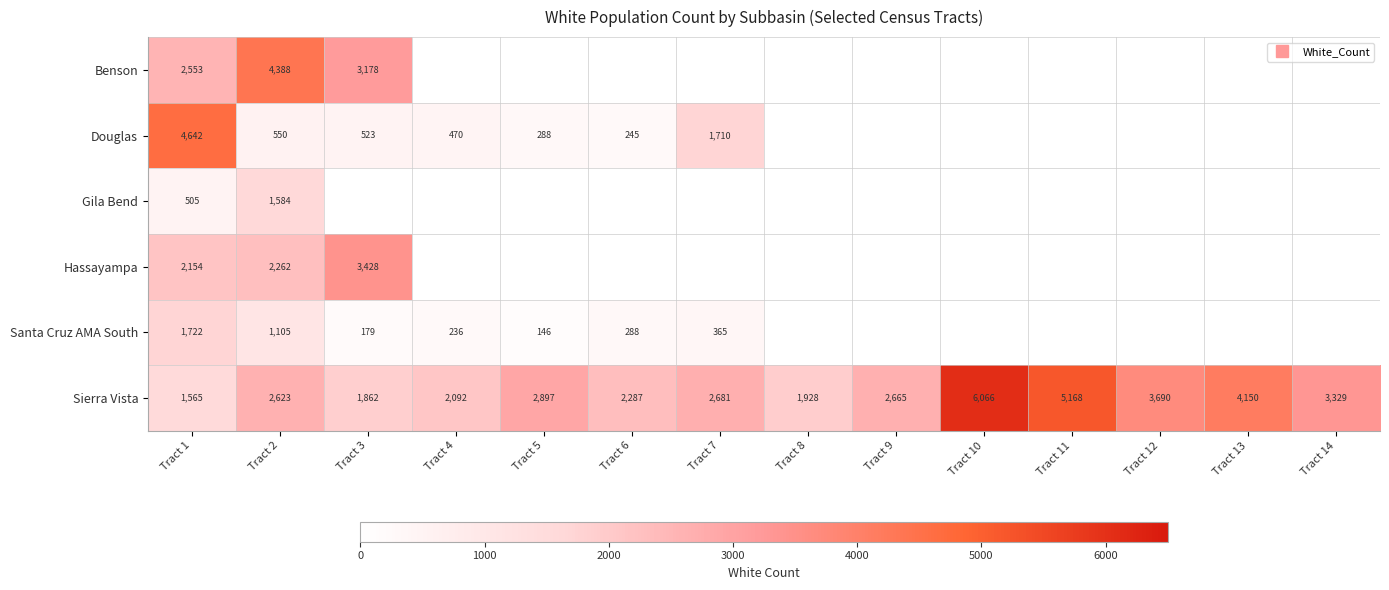

At which category is the sum across all series the highest?

Tract 1